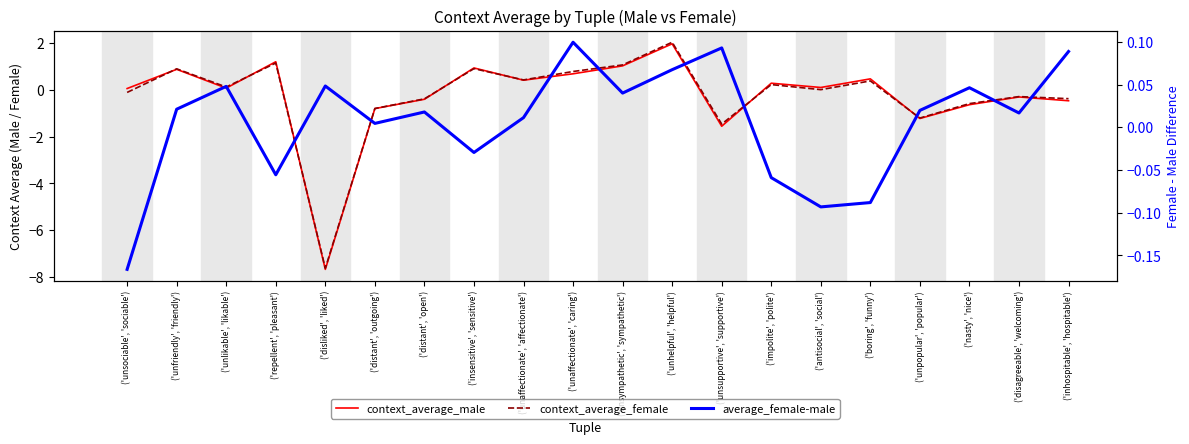

At how many categories does at least one series exceed -5?

20